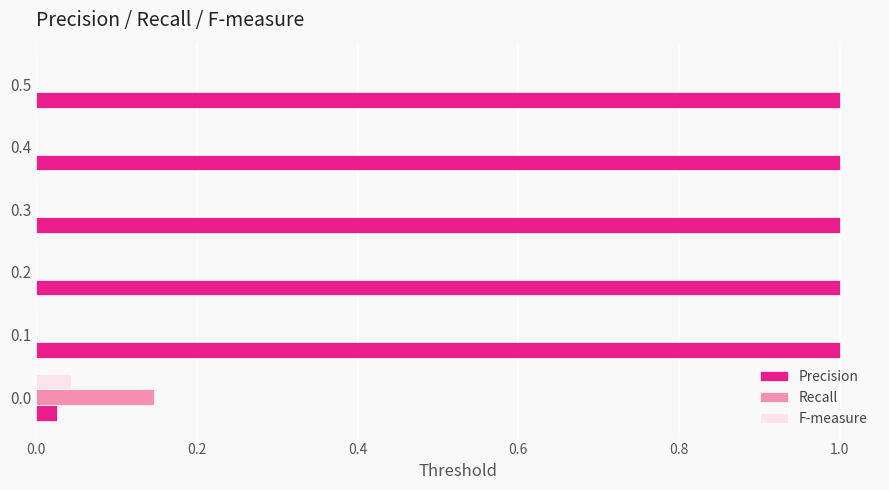

What is the sum of all Precision values?

5.0